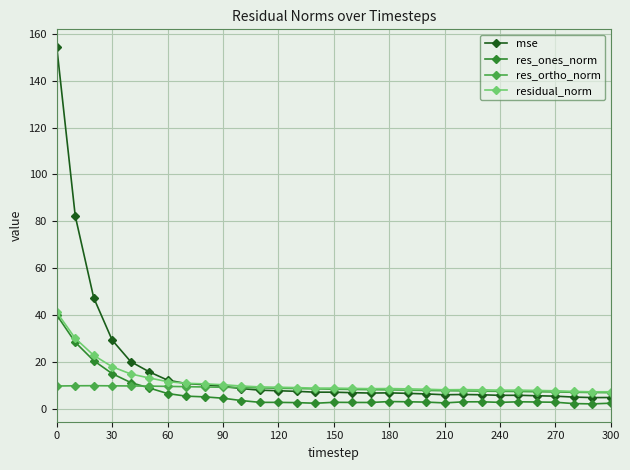

What is the lowest value of the mse series?

4.8